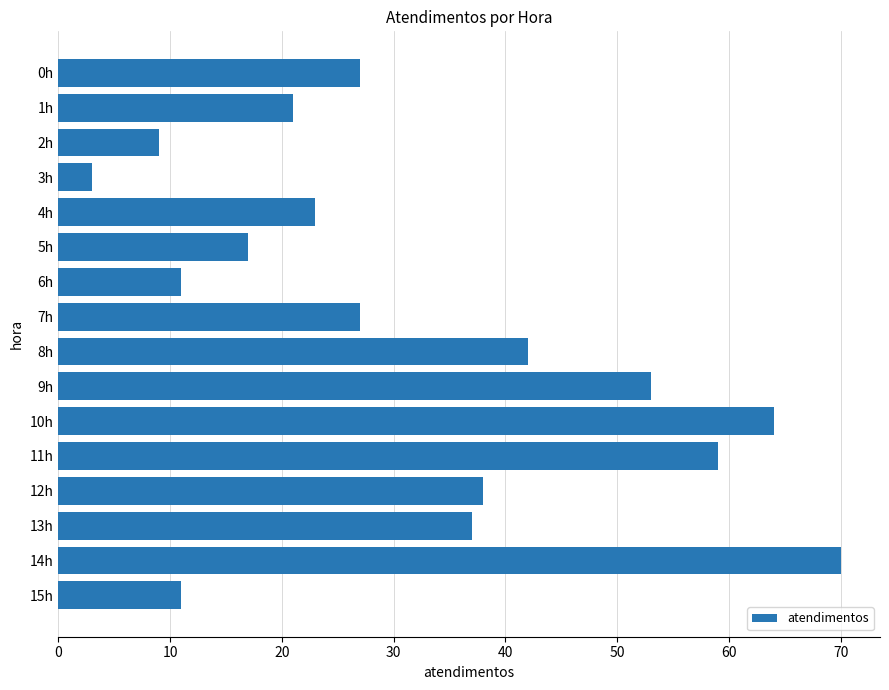

What is the greatest value displayed?

70